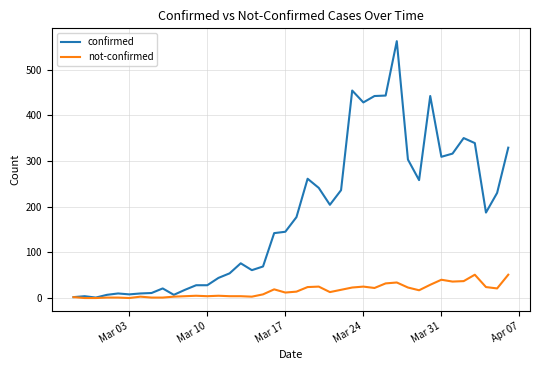

Which series has the largest range (max minus min)?

confirmed